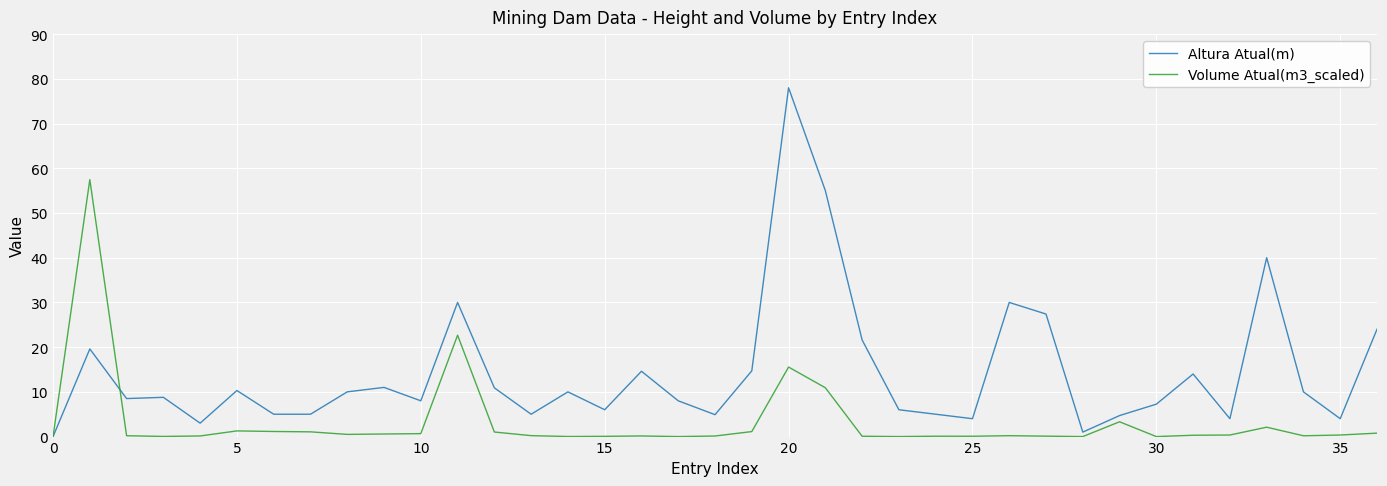

Count the number of data series in this chart.

2